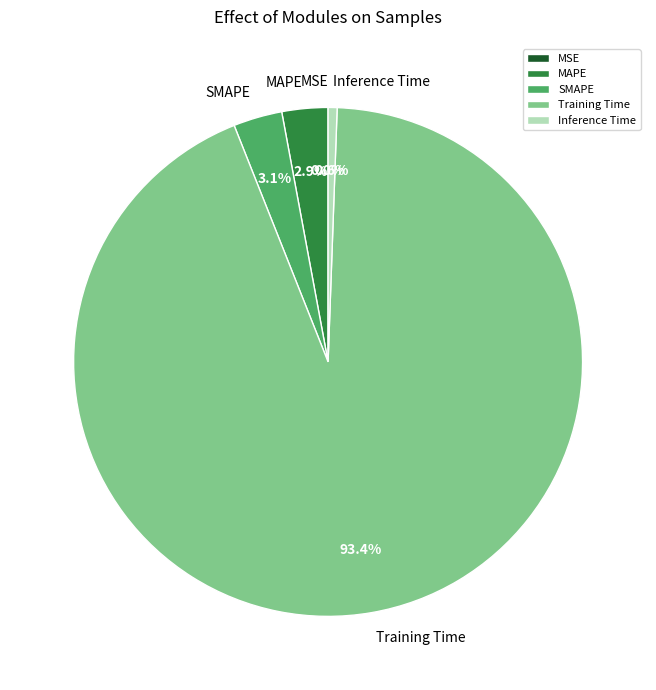

Which has a higher value, SMAPE or Inference Time?

SMAPE